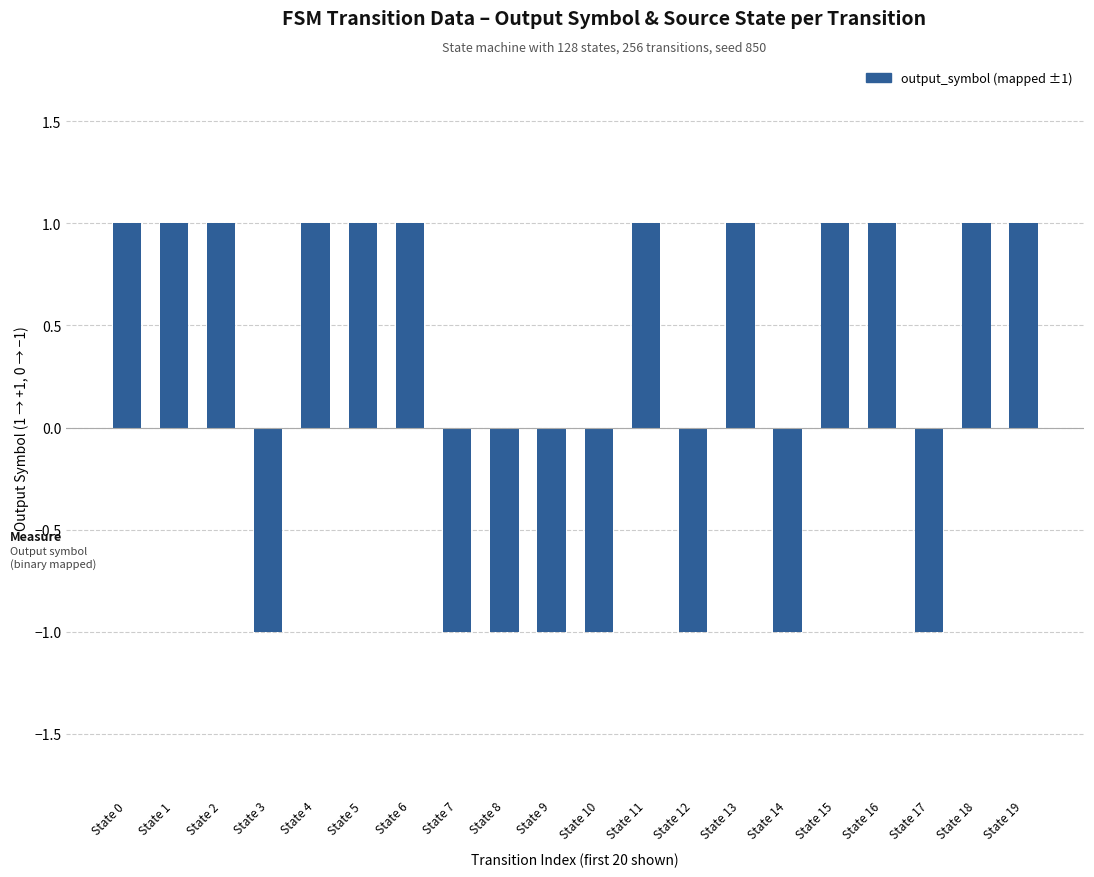

What is the value of the 3rd bar from the left?

1